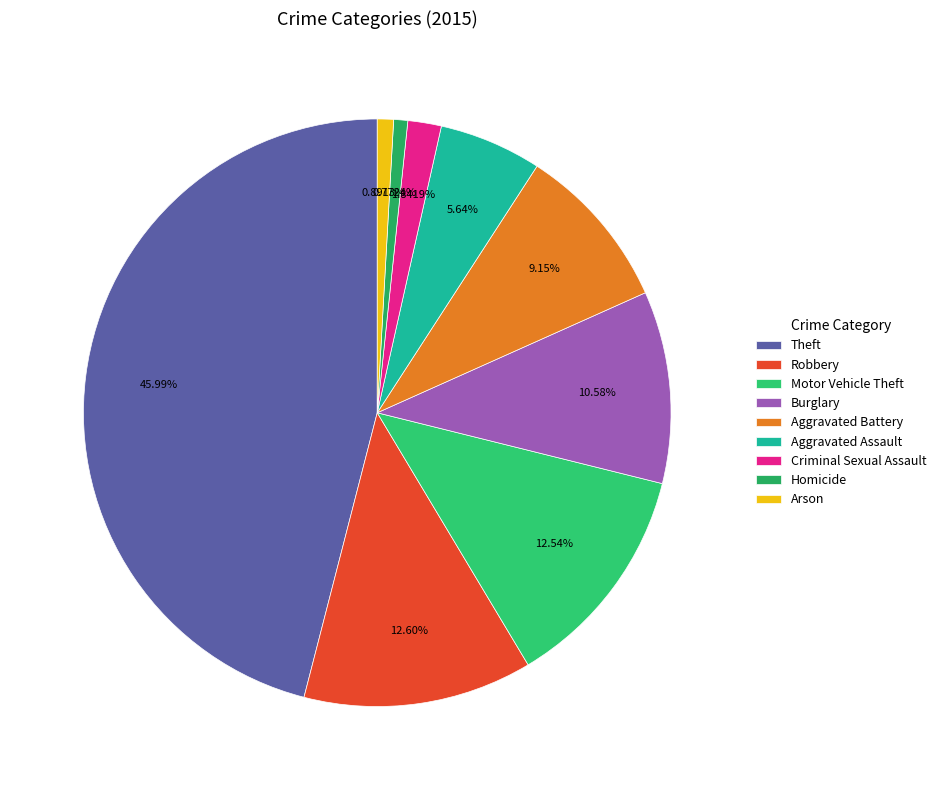

How many segments does this pie chart have?

9